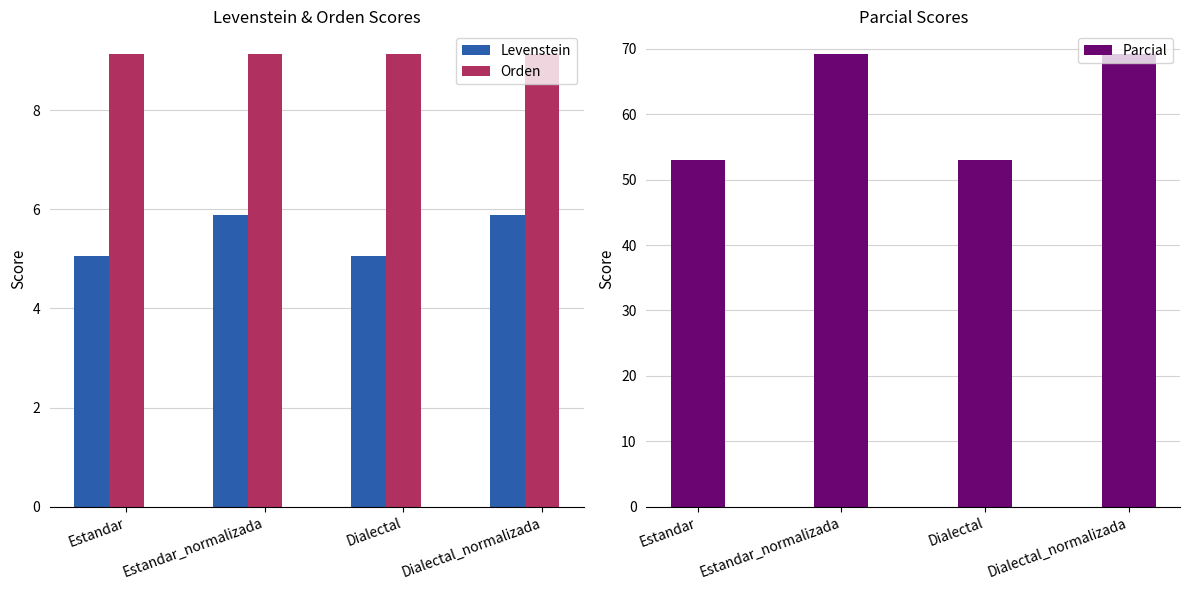

Reading right to left, transcribe all the data shown in this chart.

Levenstein: Dialectal_normalizada=5.9	Dialectal=5.1	Estandar_normalizada=5.9	Estandar=5.1
Orden: Dialectal_normalizada=9.1	Dialectal=9.1	Estandar_normalizada=9.1	Estandar=9.1
Parcial: Dialectal_normalizada=69.2	Dialectal=52.9	Estandar_normalizada=69.2	Estandar=52.9